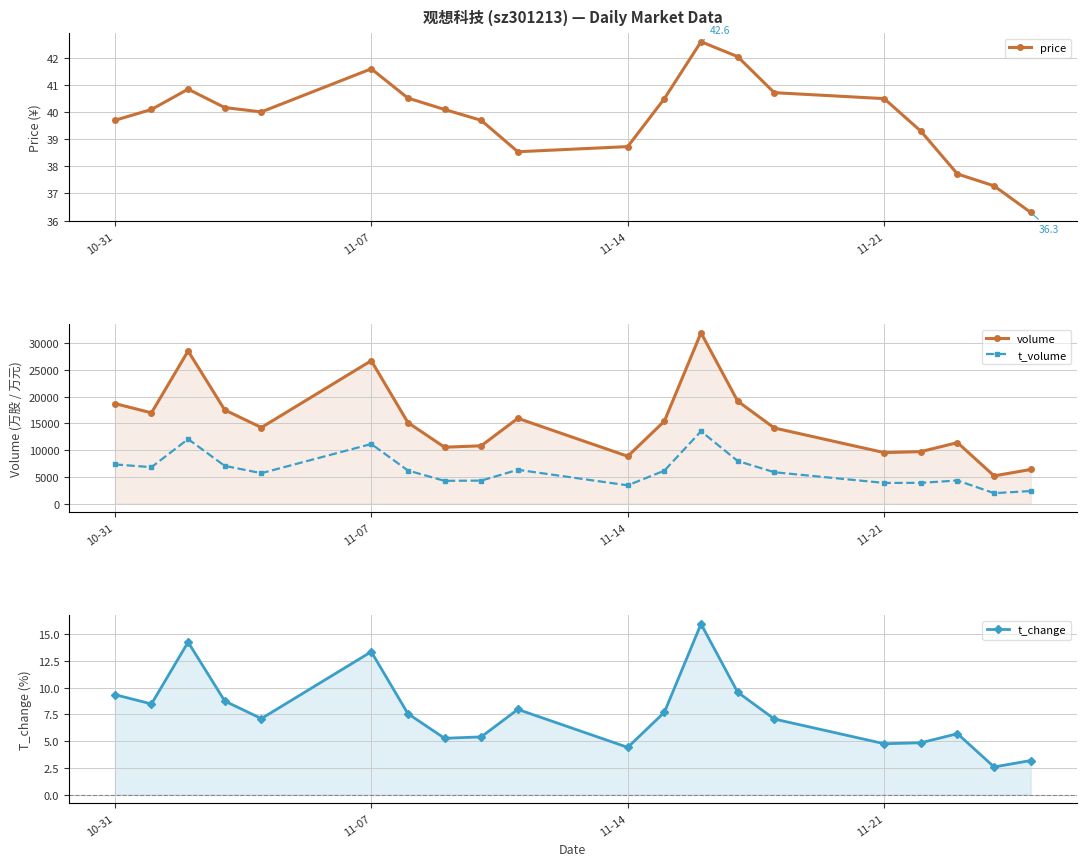

At which label does volume first exceed 15143?

10-31